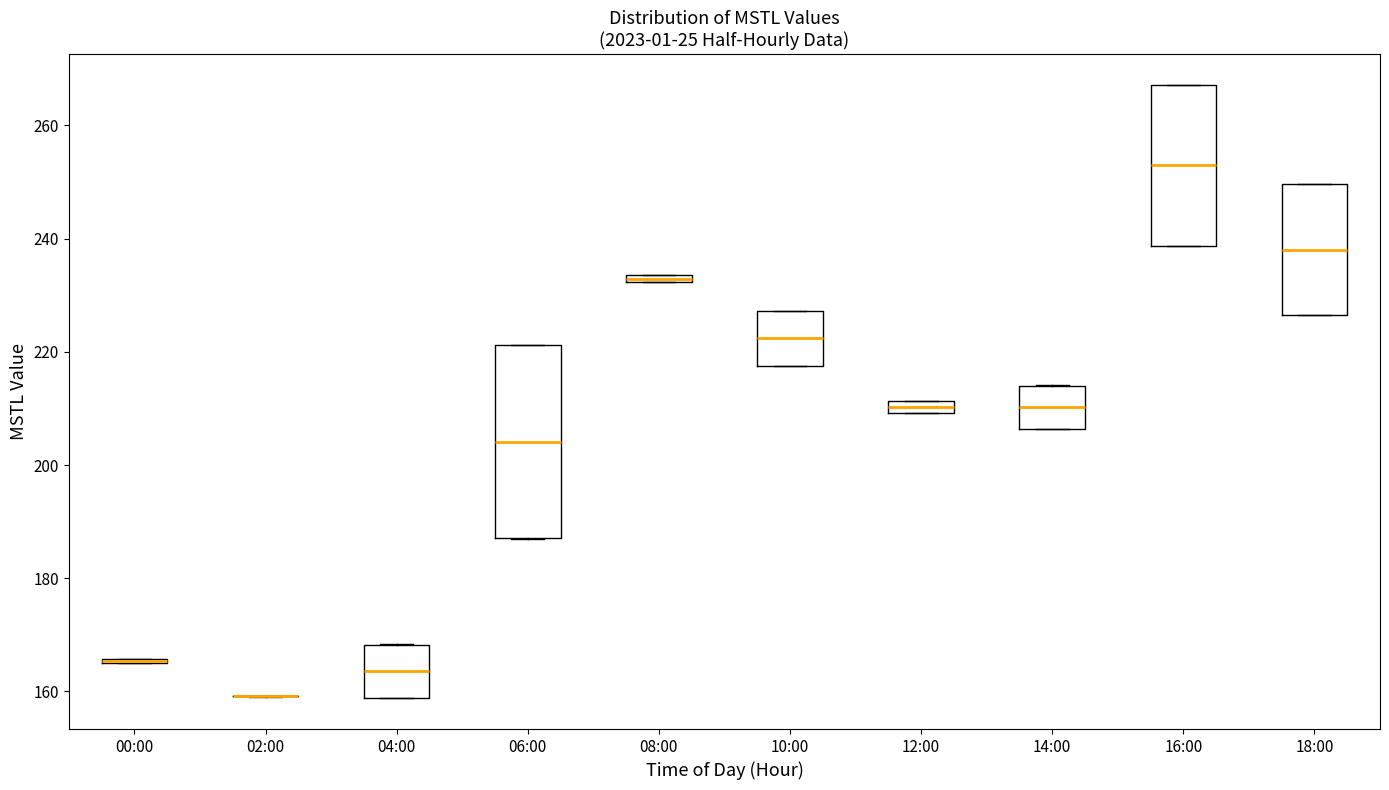

Comparing the boxes themselves (not the whiskers), which one is the tallest?

06:00